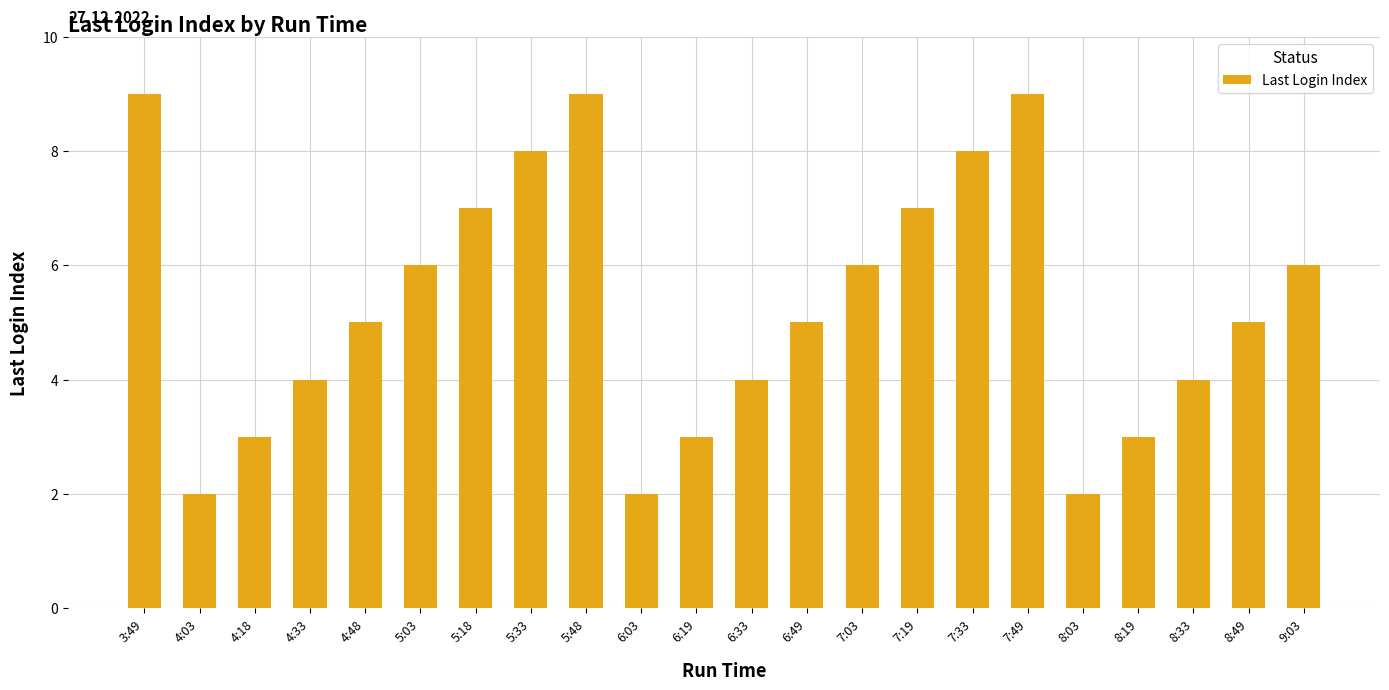

Is it true that the value at 3:49 is 9?

True